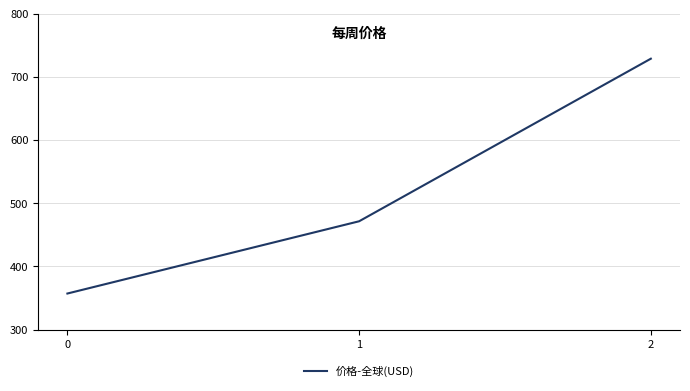

What is the sum of all values?

1557.1